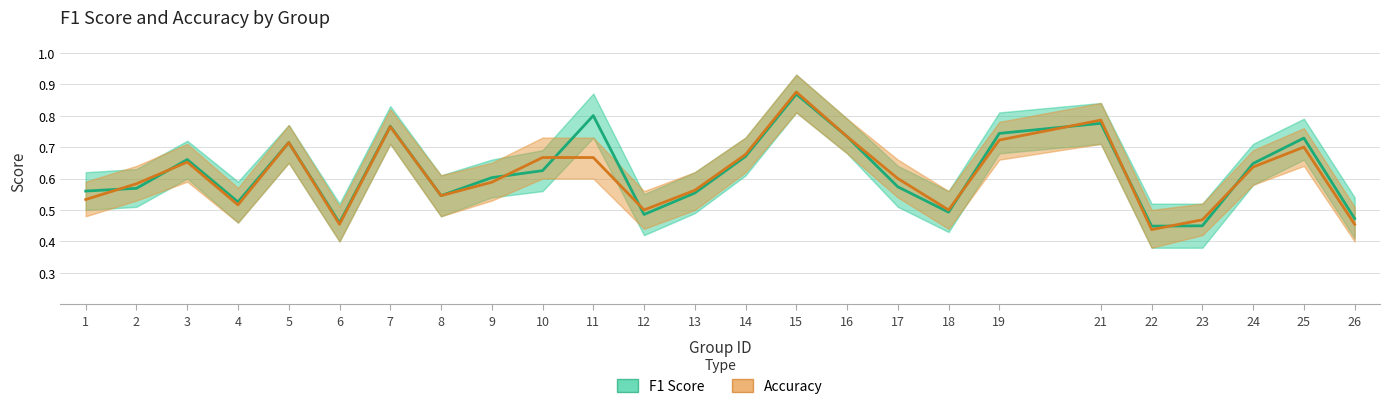

True or false: Accuracy has a value of 0.6 at 13.

True